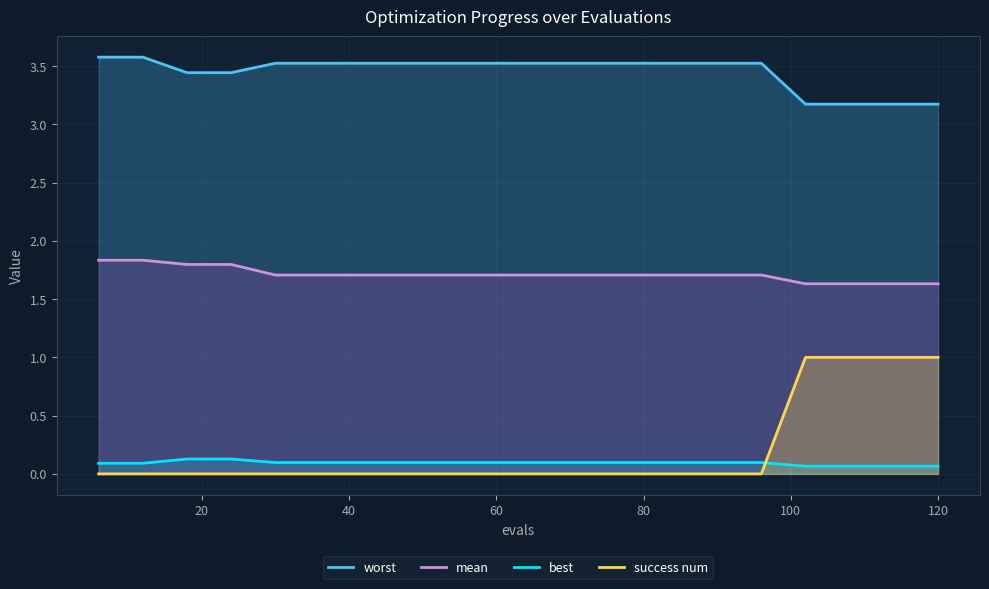

What are all the series names shown in the legend?

worst, mean, best, success num